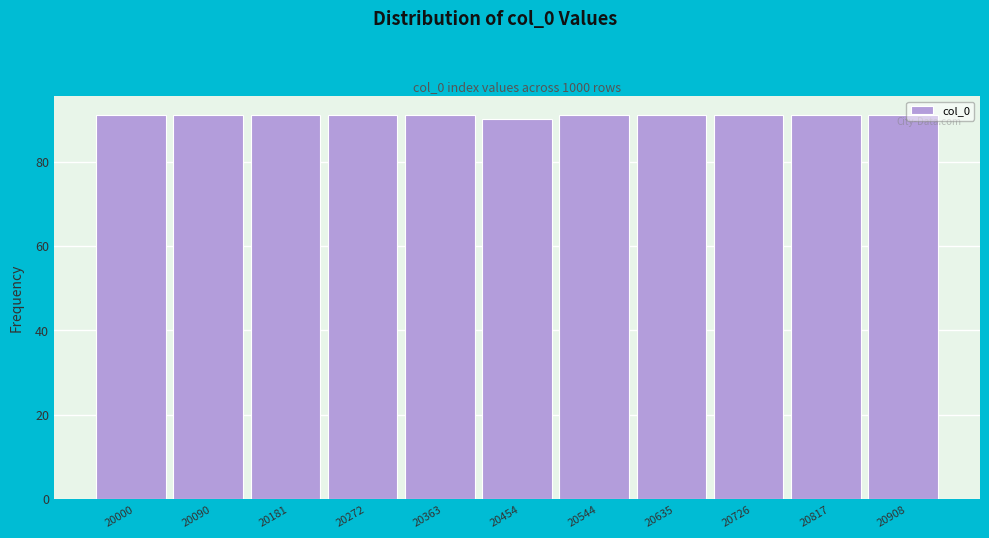

Reading right to left, extract all data points from this chart.

91	91	91	91	91	90	91	91	91	91	91